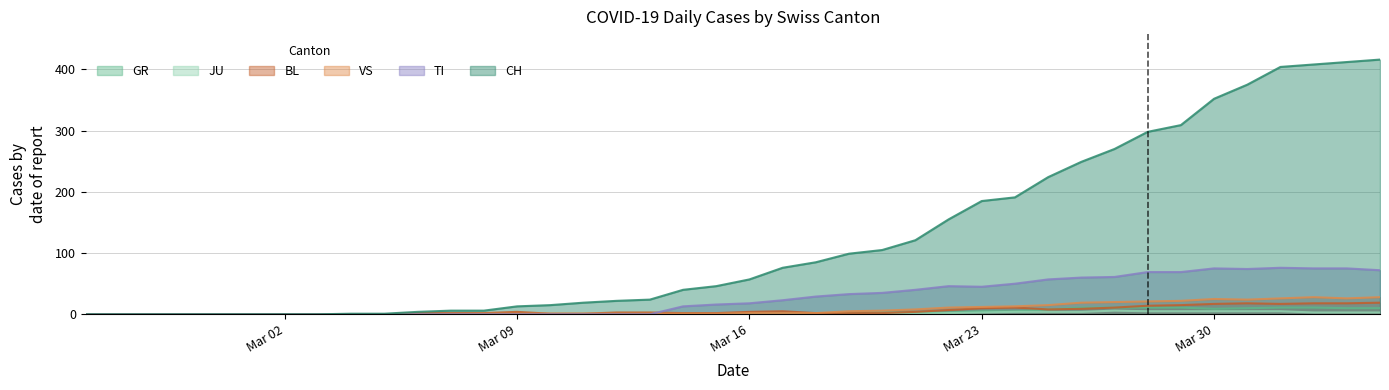

Which series has the largest range (max minus min)?

CH